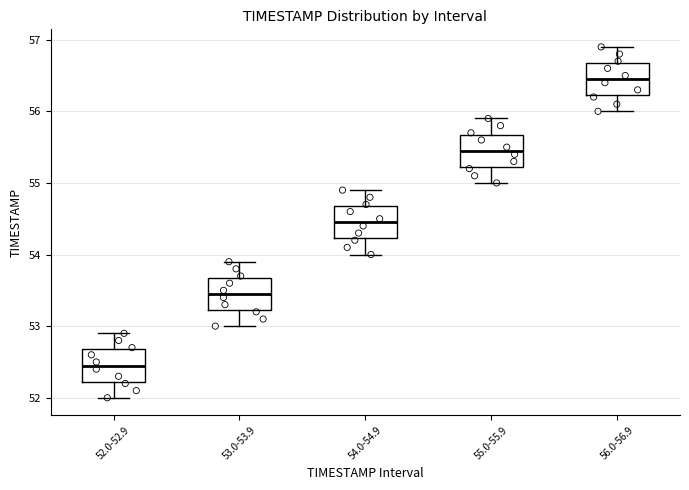

Where does the upper whisker of the box for 54.0-54.9 end on the y-axis? The values are not printed on the chart, so give them approximately, as read against the axis.

54.9